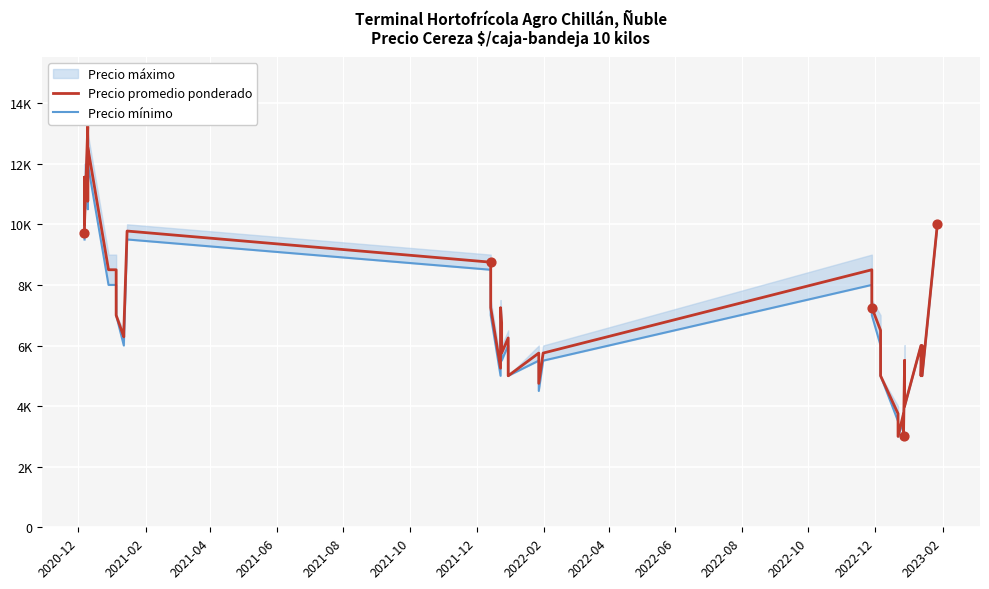

What are all the series names shown in the legend?

Precio promedio ponderado, Precio mínimo